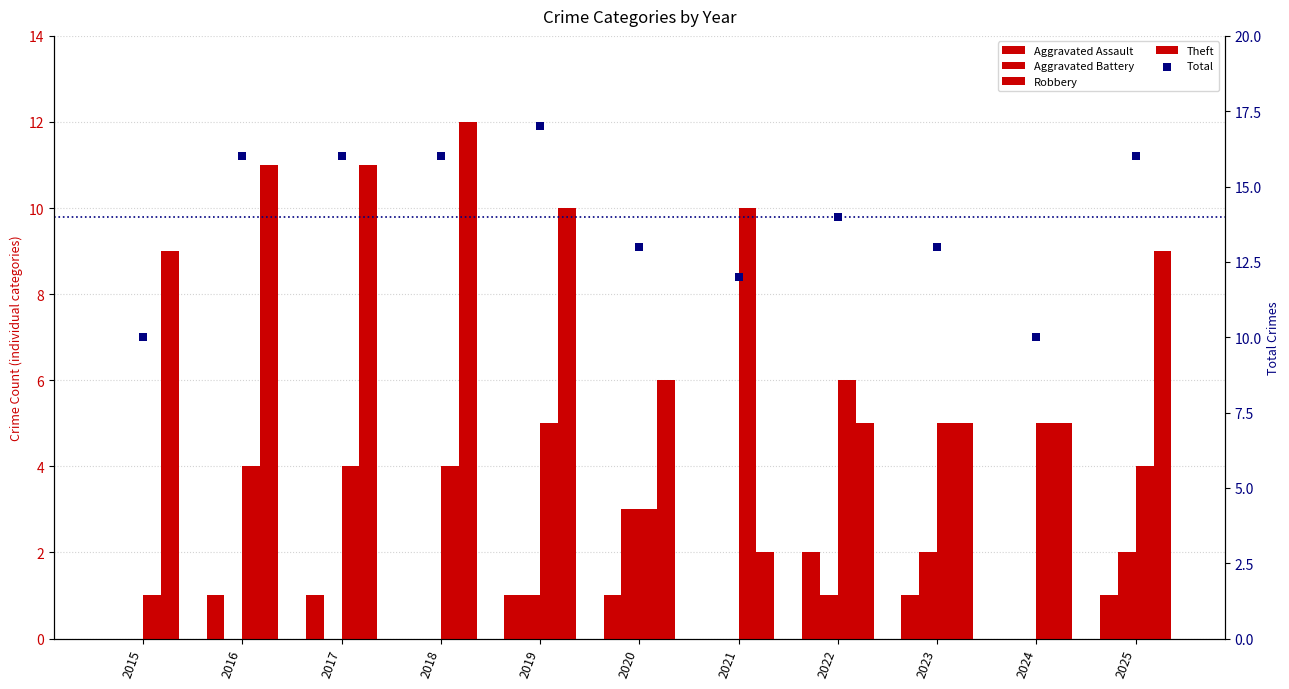

Which series has the largest total across all categories?

Total